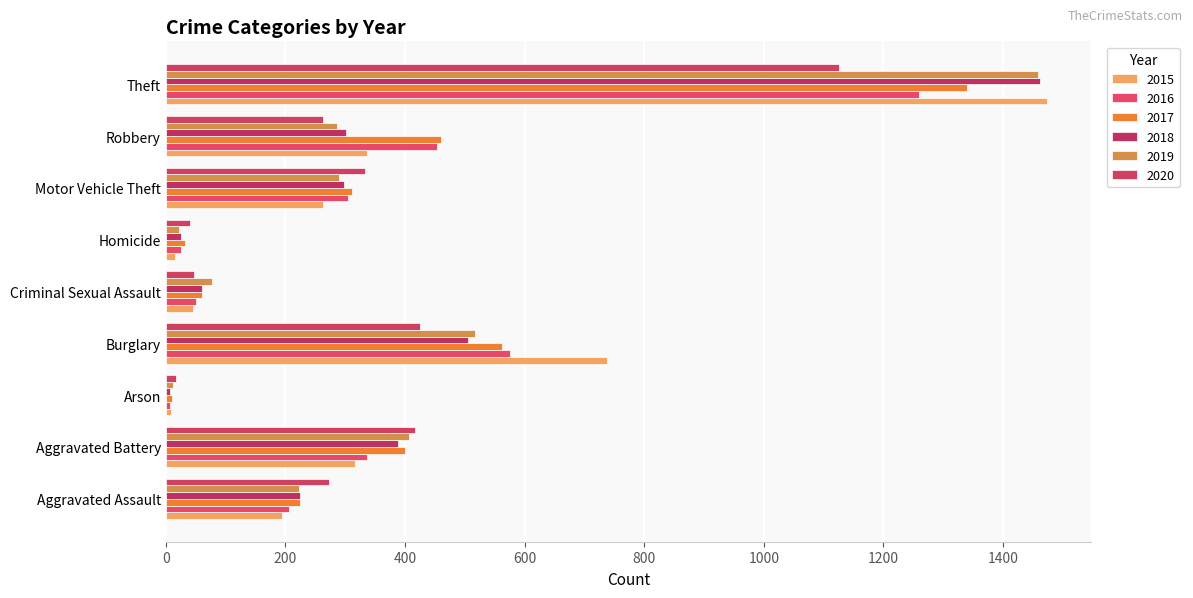

How many values in the 2019 series are below 287?

4